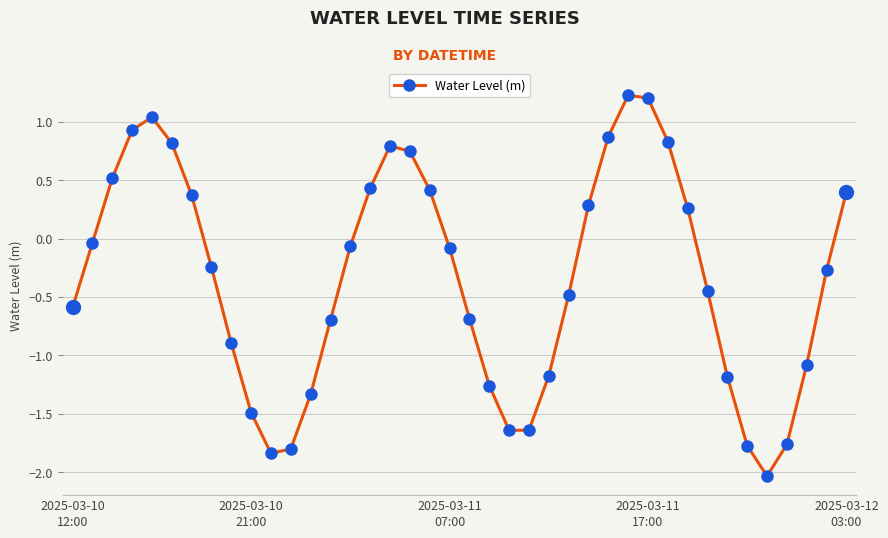

What is the greatest value displayed?

1.2